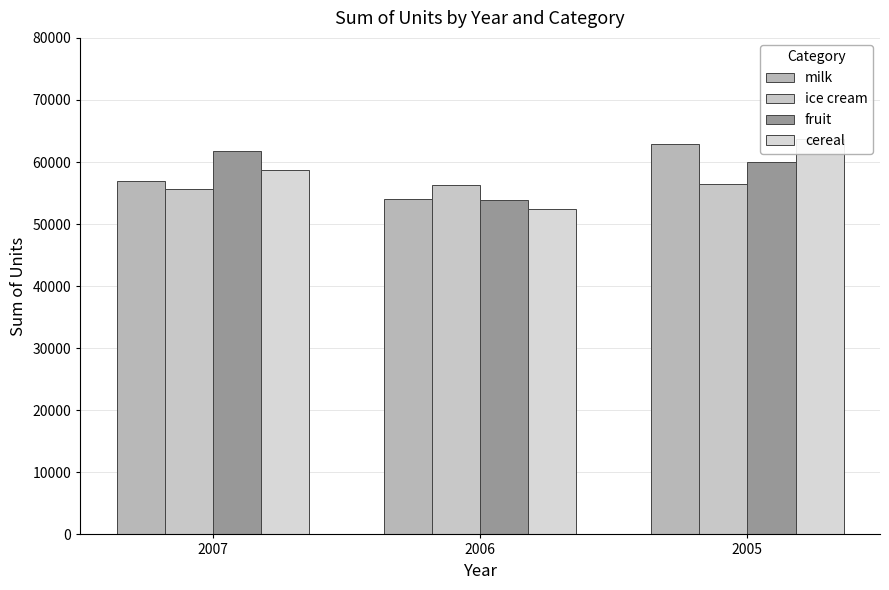

What are all the series names shown in the legend?

milk, ice cream, fruit, cereal